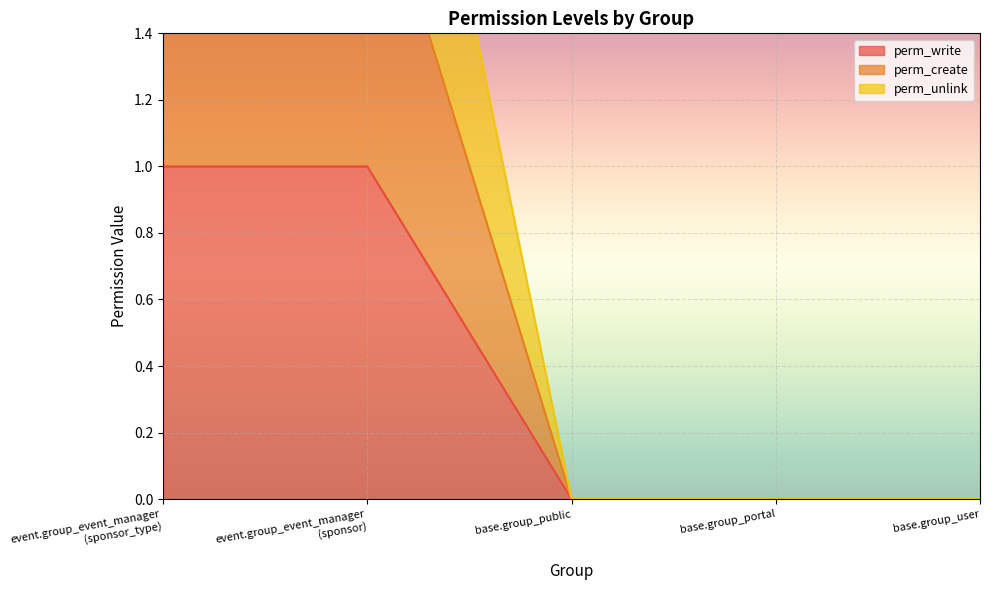

Reading right to left, list all the values displayed in this chart.

perm_write: base.group_user=0	base.group_portal=0	base.group_public=0	event.group_event_manager
(sponsor)=1	event.group_event_manager
(sponsor_type)=1
perm_create: base.group_user=0	base.group_portal=0	base.group_public=0	event.group_event_manager
(sponsor)=2	event.group_event_manager
(sponsor_type)=2
perm_unlink: base.group_user=0	base.group_portal=0	base.group_public=0	event.group_event_manager
(sponsor)=3	event.group_event_manager
(sponsor_type)=3